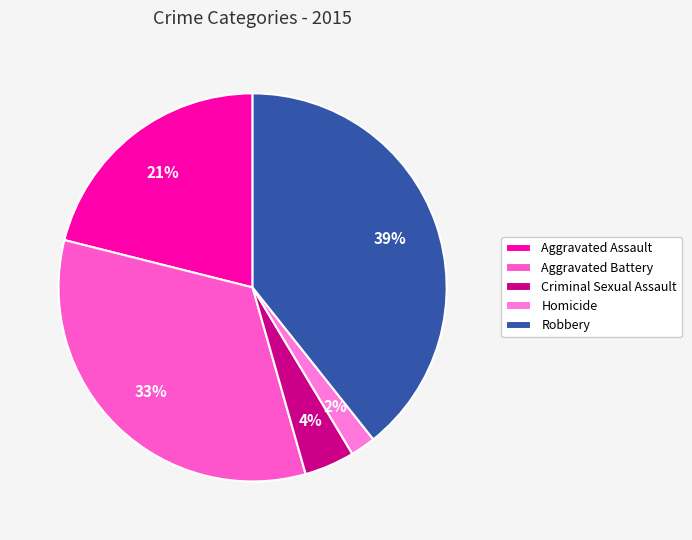

Rank the categories by value from lowest to highest.

Homicide, Criminal Sexual Assault, Aggravated Assault, Aggravated Battery, Robbery